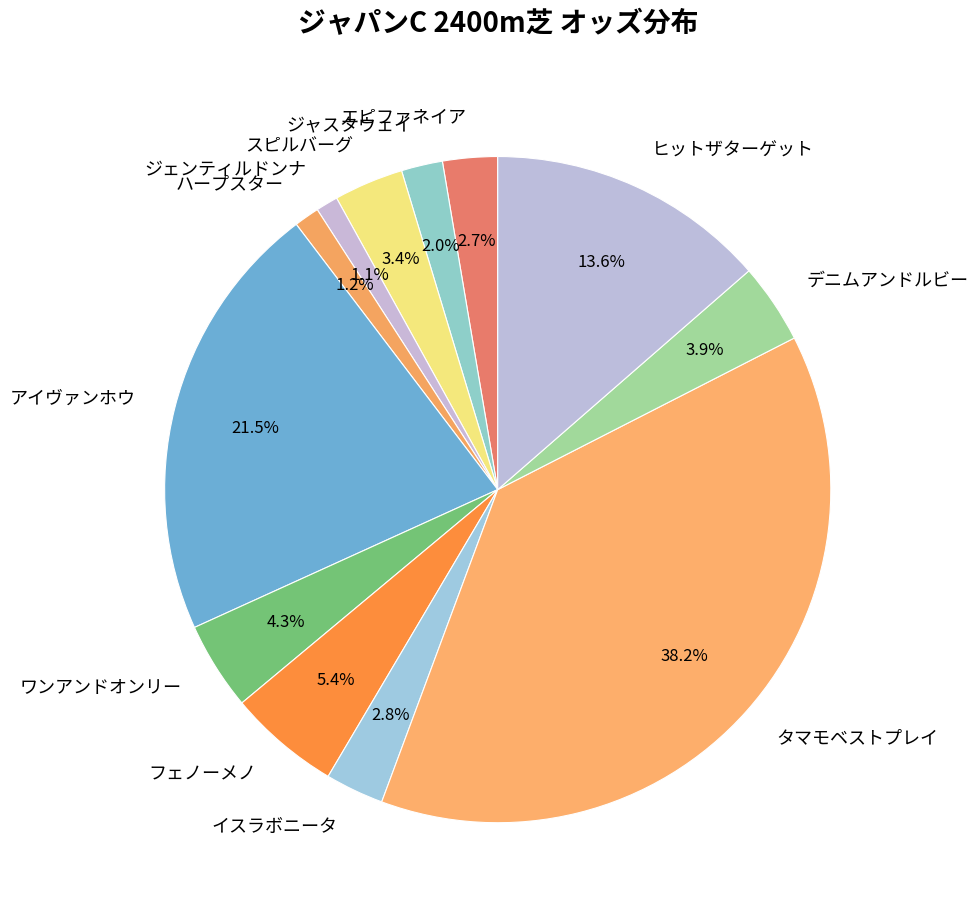

To the nearest percent, what is the difference between the イスラボニータ and タマモベストプレイ slice percentages?

35%